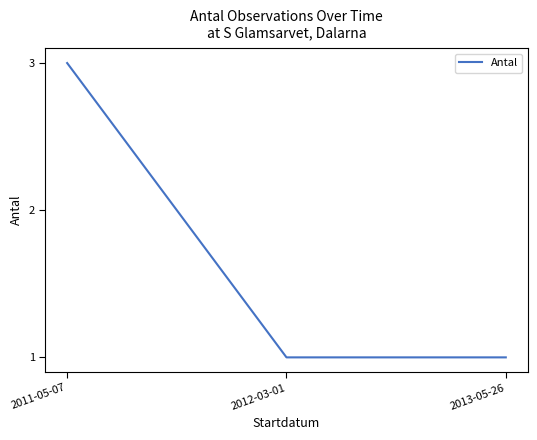

Which category has the highest value across all series?

2011-05-07